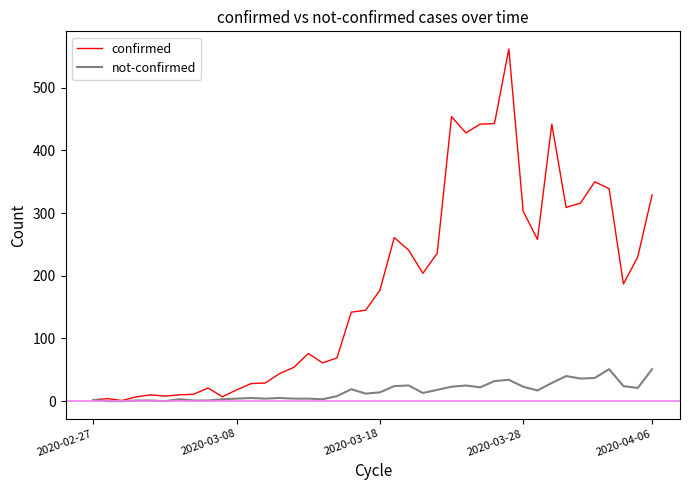

True or false: confirmed has more than 0 interior local peaks.

True